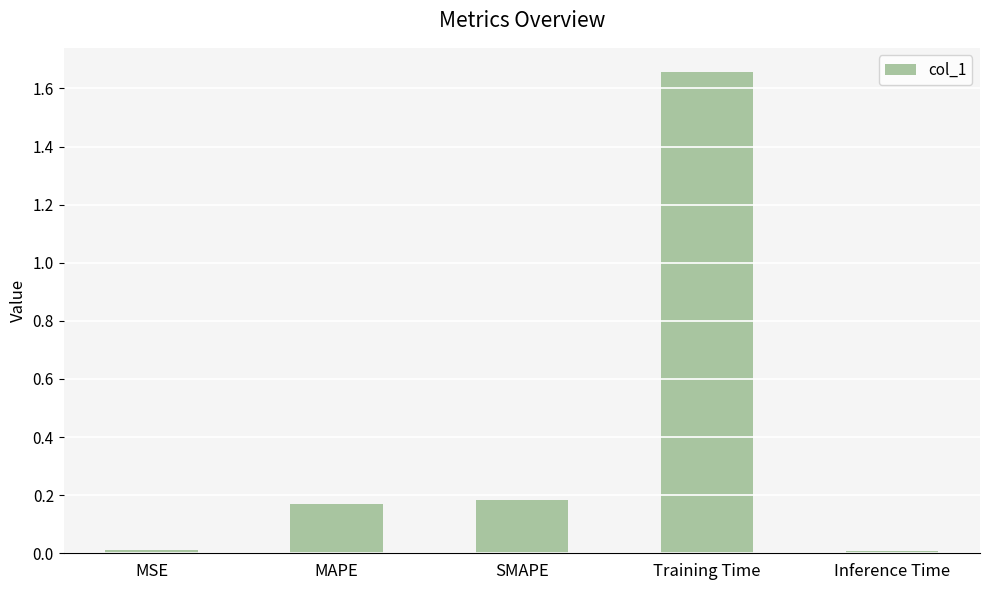

At which category does the chart reach its peak across all series?

Training Time